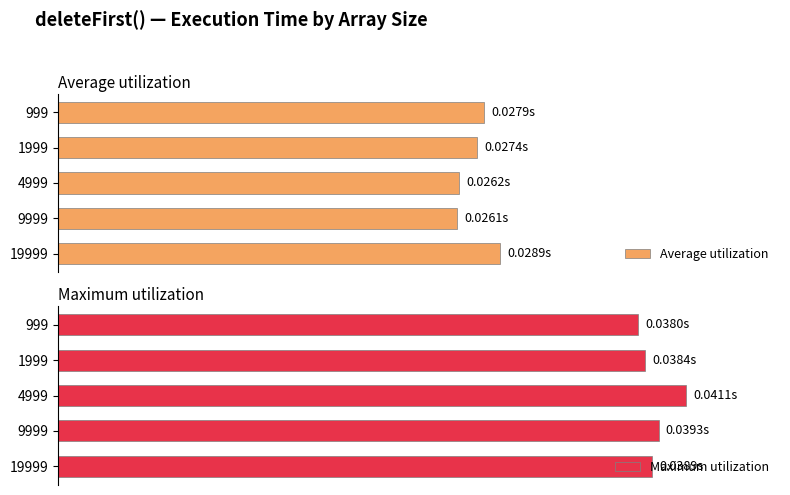

Which has a higher value, 1999 or 9999?

1999